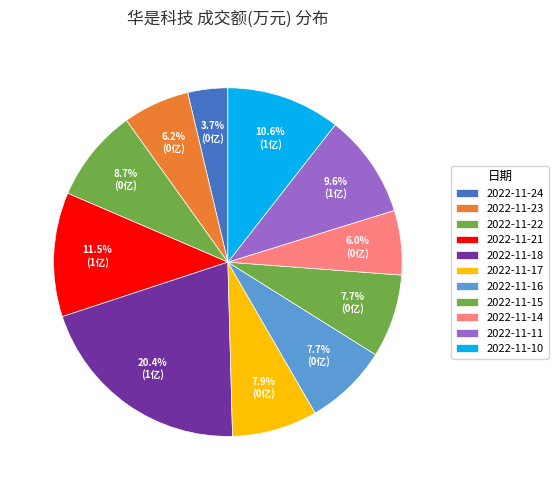

To the nearest percent, what is the difference between the largest and smallest slice percentages?

17%